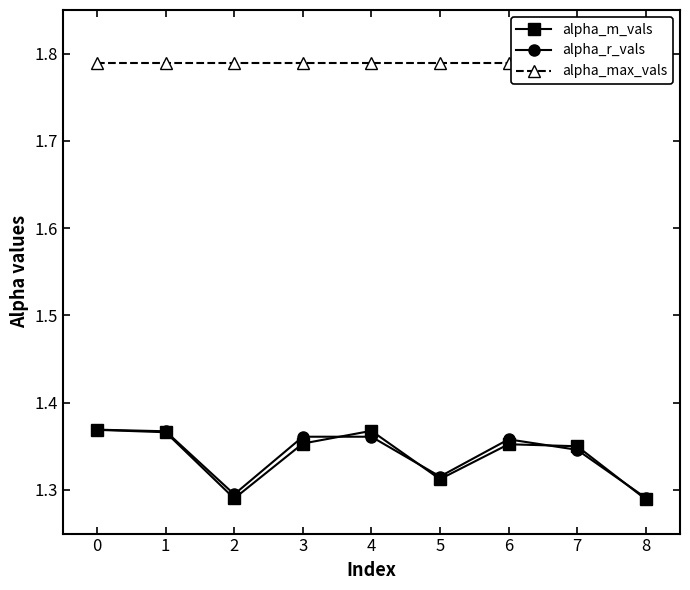

The alpha_r_vals series shows 1.3 at 2. True or false?

True